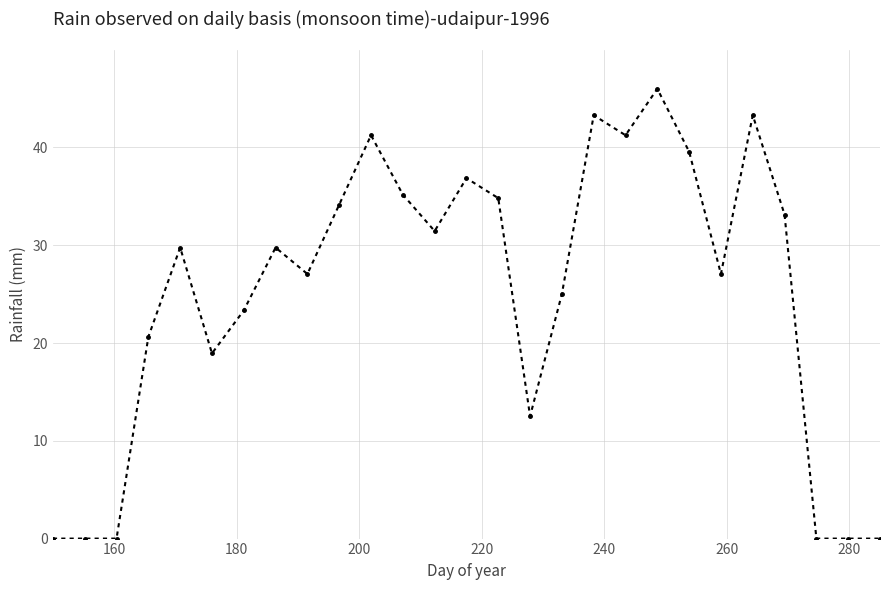

What is the maximum value shown in the chart?

46.0